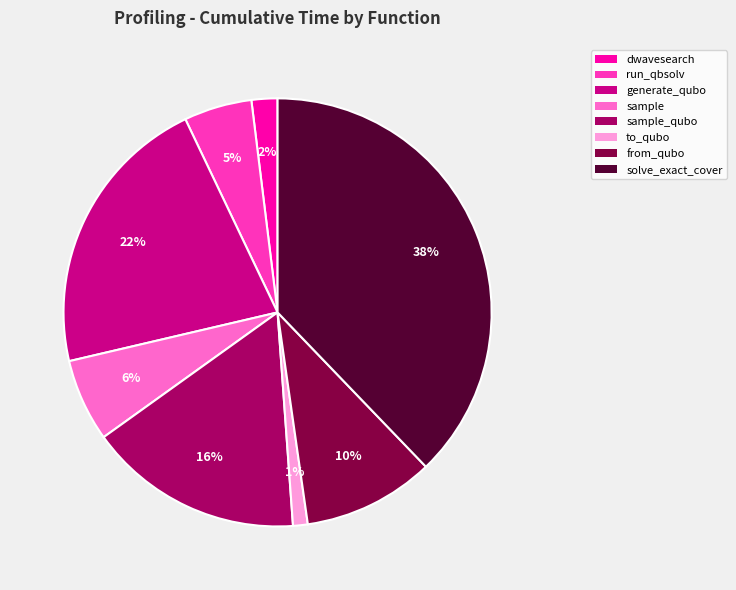

How many slices are in this pie chart?

8